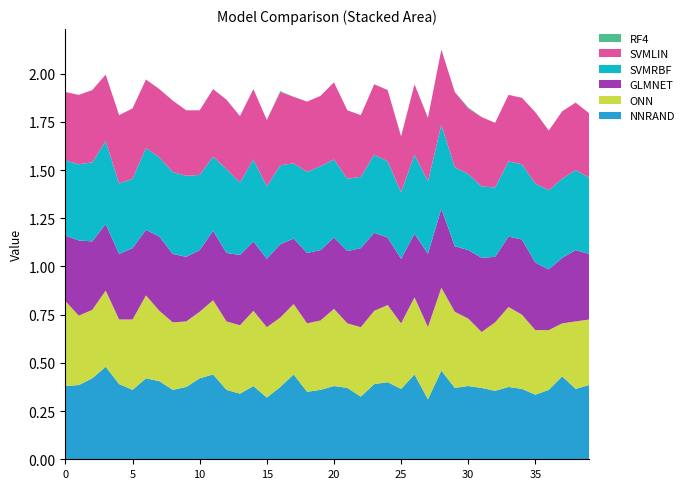

Reading left to right, transcribe all the data shown in this chart.

NNRAND: 0=0.4	1=0.4	2=0.4	3=0.5	4=0.4	5=0.4	6=0.4	7=0.4	8=0.4	9=0.4	10=0.4	11=0.4	12=0.4	13=0.3	14=0.4	15=0.3	16=0.4	17=0.4	18=0.3	19=0.4	20=0.4	21=0.4	22=0.3	23=0.4	24=0.4	25=0.4	26=0.4	27=0.3	28=0.5	29=0.4	30=0.4	31=0.4	32=0.4	33=0.4	34=0.4	35=0.3	36=0.4	37=0.4	38=0.4	39=0.4
ONN: 0=0.4	1=0.4	2=0.4	3=0.4	4=0.3	5=0.4	6=0.4	7=0.4	8=0.3	9=0.3	10=0.3	11=0.4	12=0.4	13=0.4	14=0.4	15=0.4	16=0.4	17=0.4	18=0.4	19=0.4	20=0.4	21=0.3	22=0.4	23=0.4	24=0.4	25=0.3	26=0.4	27=0.4	28=0.4	29=0.4	30=0.3	31=0.3	32=0.4	33=0.4	34=0.4	35=0.3	36=0.3	37=0.3	38=0.3	39=0.3
GLMNET: 0=0.3	1=0.4	2=0.4	3=0.3	4=0.3	5=0.4	6=0.3	7=0.4	8=0.4	9=0.3	10=0.3	11=0.4	12=0.4	13=0.4	14=0.4	15=0.4	16=0.4	17=0.3	18=0.4	19=0.4	20=0.4	21=0.4	22=0.4	23=0.4	24=0.3	25=0.3	26=0.3	27=0.4	28=0.4	29=0.3	30=0.4	31=0.4	32=0.3	33=0.4	34=0.4	35=0.3	36=0.3	37=0.3	38=0.4	39=0.3
SVMRBF: 0=0.4	1=0.4	2=0.4	3=0.4	4=0.4	5=0.4	6=0.4	7=0.4	8=0.4	9=0.4	10=0.4	11=0.4	12=0.4	13=0.4	14=0.4	15=0.4	16=0.4	17=0.4	18=0.4	19=0.4	20=0.4	21=0.4	22=0.4	23=0.4	24=0.4	25=0.3	26=0.4	27=0.4	28=0.4	29=0.4	30=0.4	31=0.4	32=0.4	33=0.4	34=0.4	35=0.4	36=0.4	37=0.4	38=0.4	39=0.4
SVMLIN: 0=0.4	1=0.4	2=0.4	3=0.3	4=0.4	5=0.4	6=0.4	7=0.4	8=0.4	9=0.3	10=0.3	11=0.3	12=0.4	13=0.3	14=0.4	15=0.3	16=0.4	17=0.3	18=0.4	19=0.4	20=0.4	21=0.4	22=0.3	23=0.4	24=0.4	25=0.3	26=0.4	27=0.3	28=0.4	29=0.4	30=0.3	31=0.4	32=0.3	33=0.3	34=0.3	35=0.4	36=0.3	37=0.3	38=0.3	39=0.3
RF4: 0=0.0	1=0.0	2=0.0	3=0.0	4=0.0	5=0.0	6=0.0	7=0.0	8=0.0	9=0.0	10=0.0	11=0.0	12=0.0	13=0.0	14=0.0	15=0.0	16=0.0	17=0.0	18=0.0	19=0.0	20=0.0	21=0.0	22=0.0	23=0.0	24=0.0	25=0.0	26=0.0	27=0.0	28=0.0	29=0.0	30=0.0	31=0.0	32=0.0	33=0.0	34=0.0	35=0.0	36=0.0	37=0.0	38=0.0	39=0.0